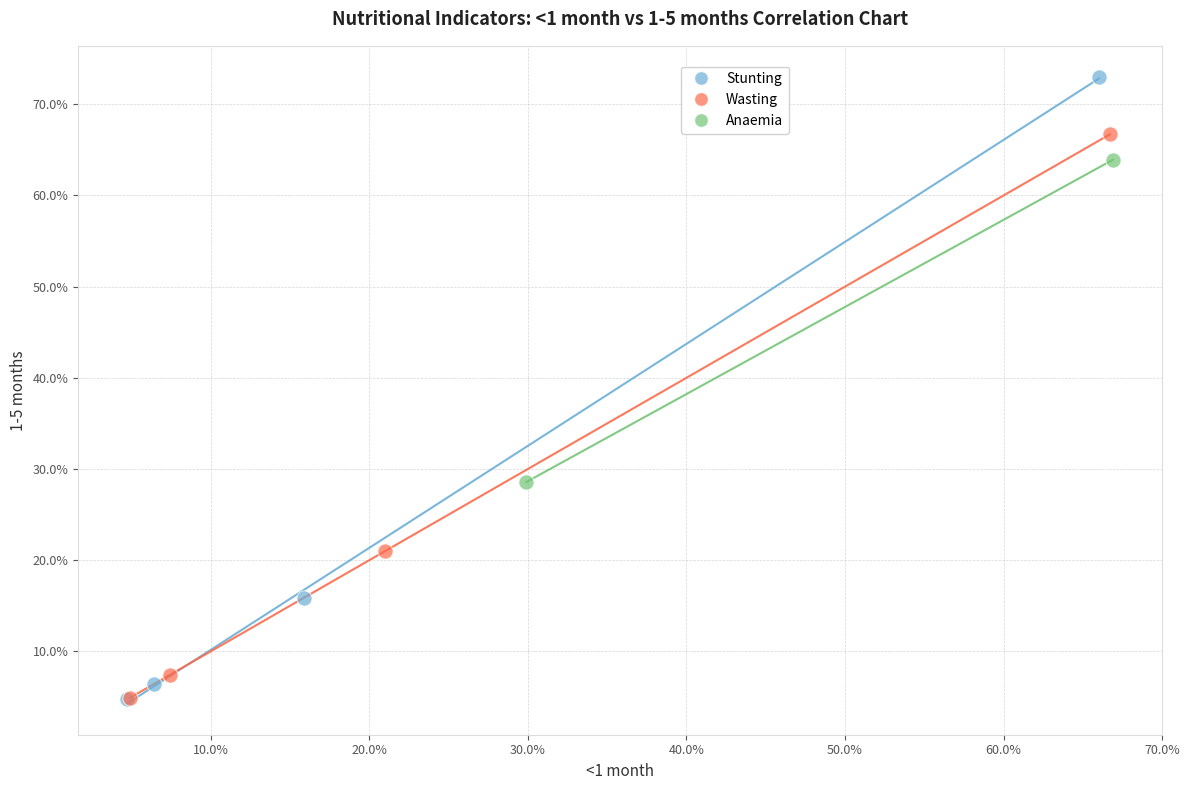

What are all the series names shown in the legend?

Stunting, Wasting, Anaemia